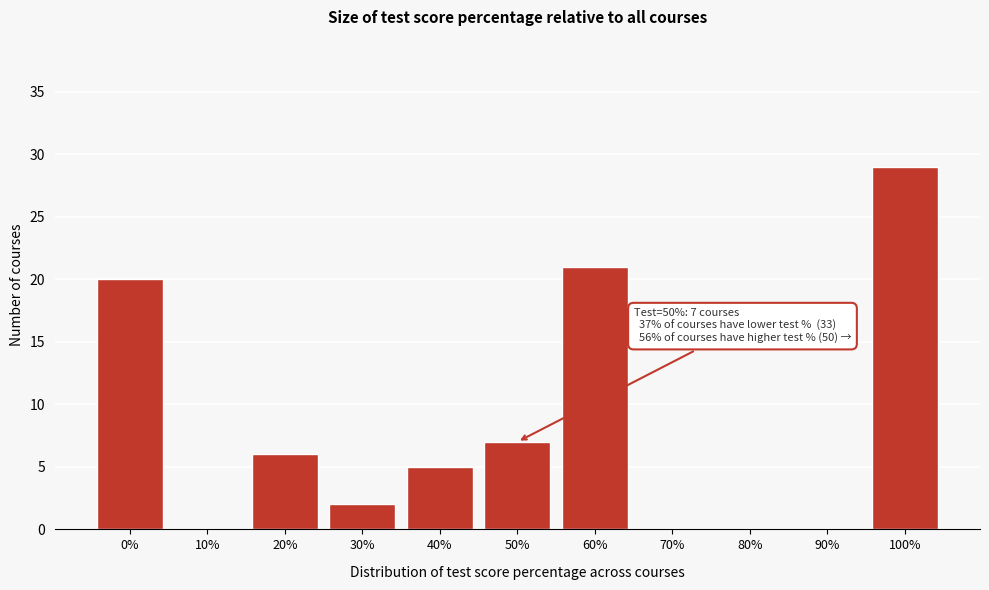

Reading left to right, extract all data points from this chart.

0%=20	10%=0	20%=6	30%=2	40%=5	50%=7	60%=21	70%=0	80%=0	90%=0	100%=29